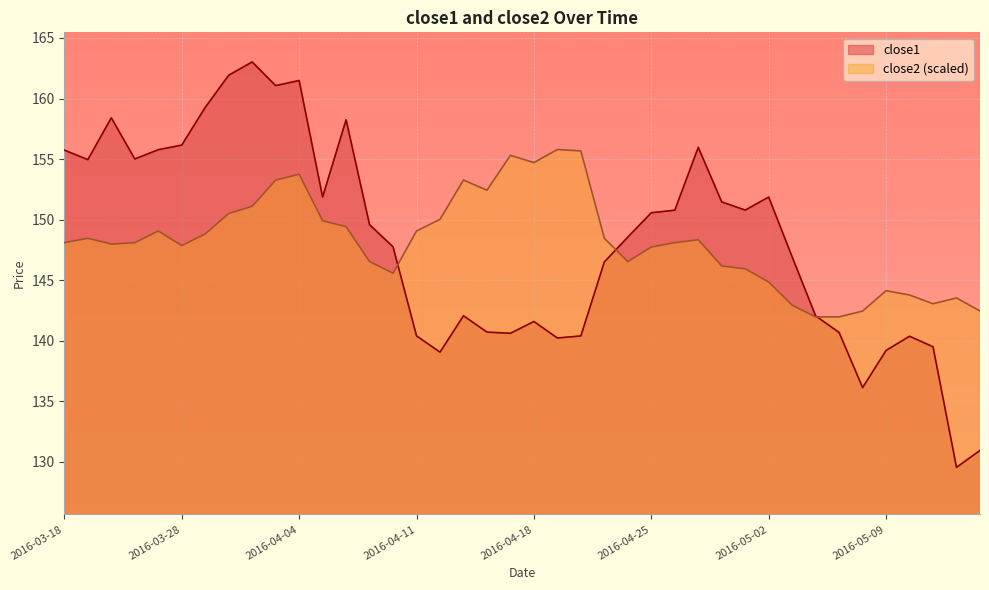

What is the sum of the close2 values at 2016-04-04 and 2016-03-22?

301.7